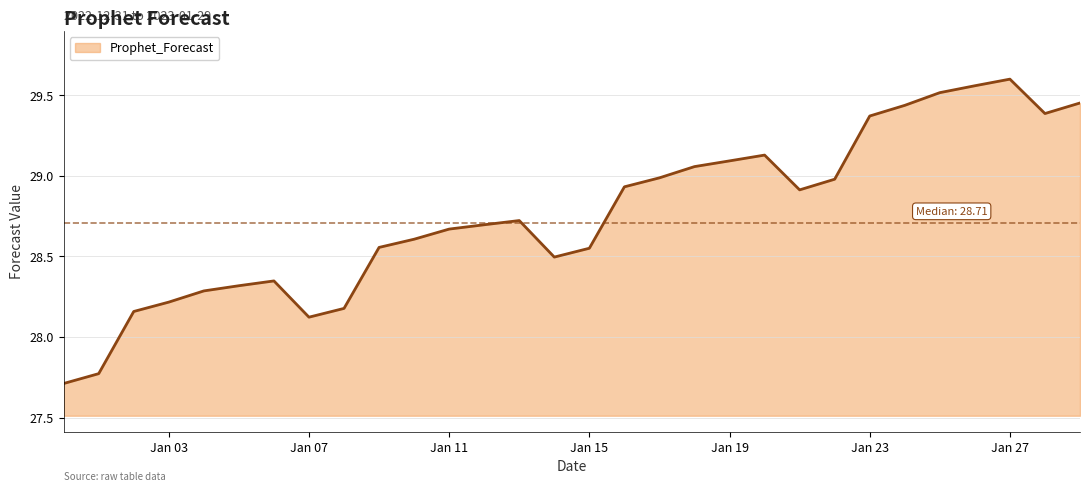

What is the difference between the maximum and minimum values?

1.9